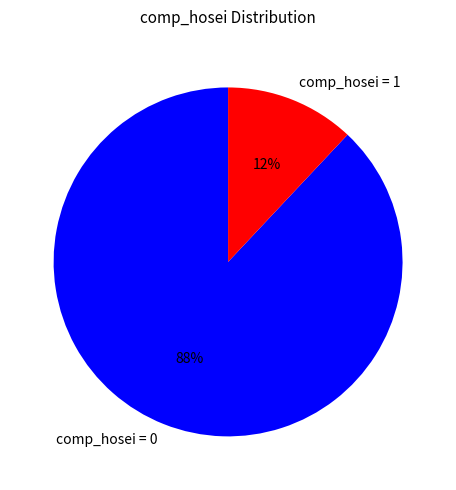

Rank the categories by value from lowest to highest.

comp_hosei = 1, comp_hosei = 0